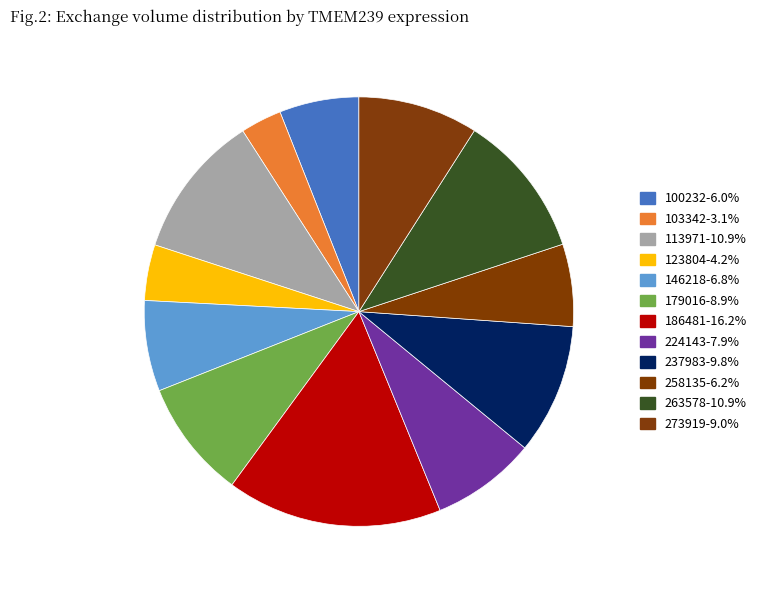

What percentage is the 100232 slice, to the nearest percent?

6%